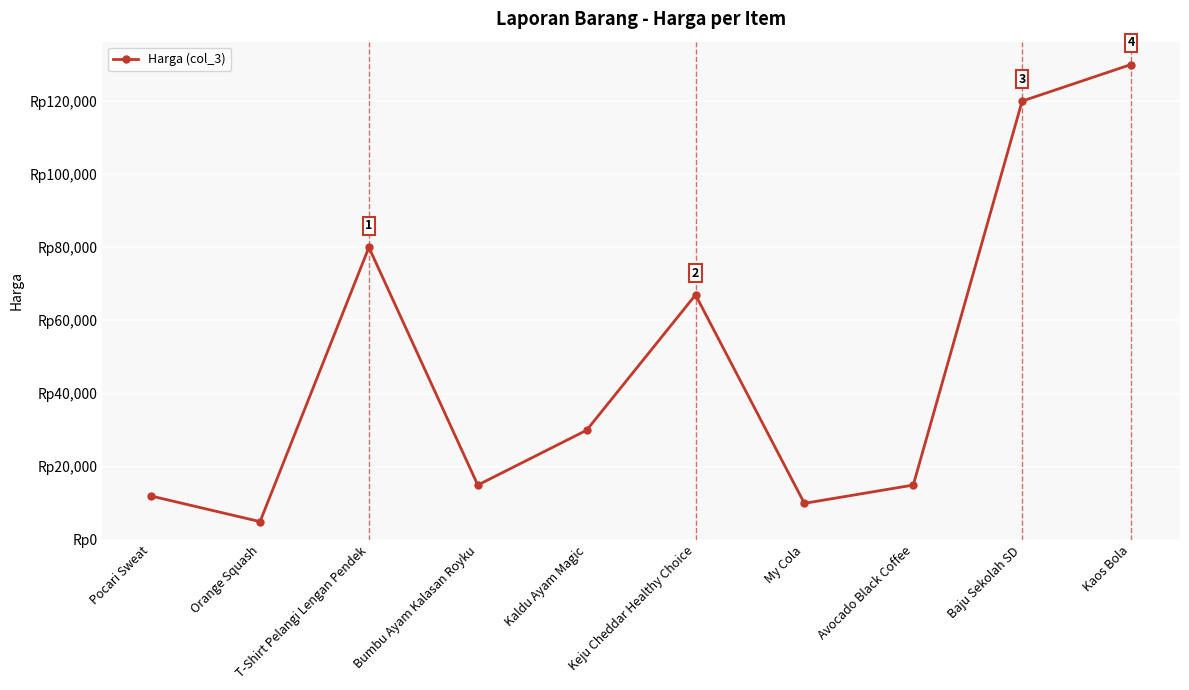

Reading left to right, transcribe all the data shown in this chart.

Pocari Sweat=12000	Orange Squash=5000	T-Shirt Pelangi Lengan Pendek=80000	Bumbu Ayam Kalasan Royku=15000	Kaldu Ayam Magic=30000	Keju Cheddar Healthy Choice=67000	My Cola=10000	Avocado Black Coffee=15000	Baju Sekolah SD=120000	Kaos Bola=130000